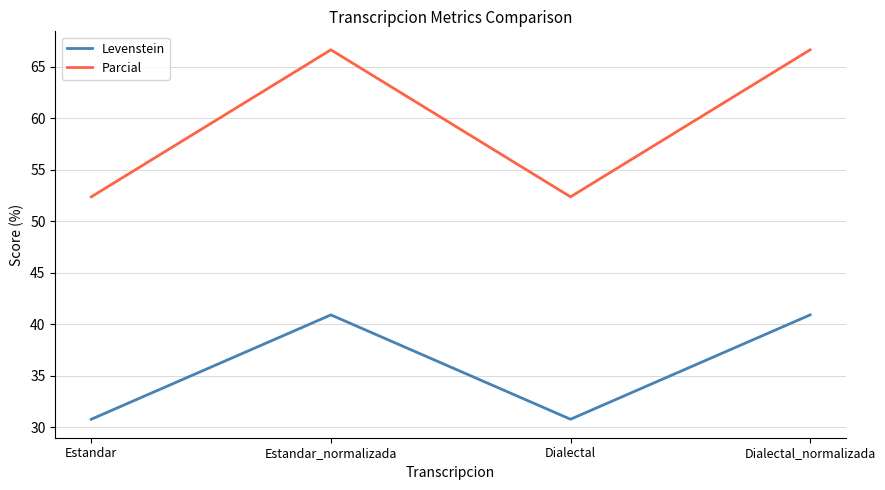

Reading right to left, what are all the values shown in this chart?

Levenstein: 40.9	30.8	40.9	30.8
Parcial: 66.7	52.4	66.7	52.4